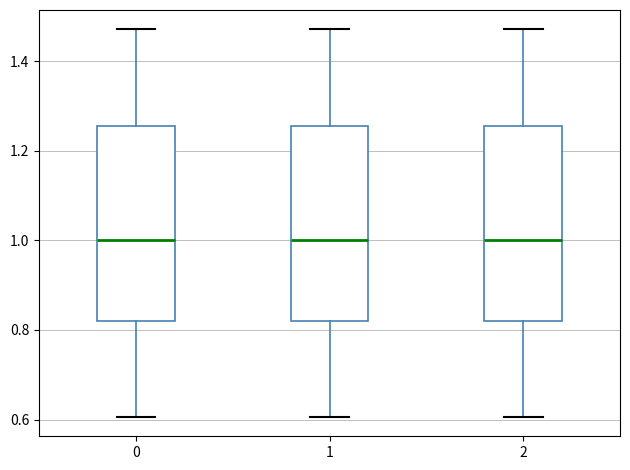

Where does the lower whisker of the box at x = 2 end on the y-axis? The values are not printed on the chart, so give them approximately, as read against the axis.

0.60